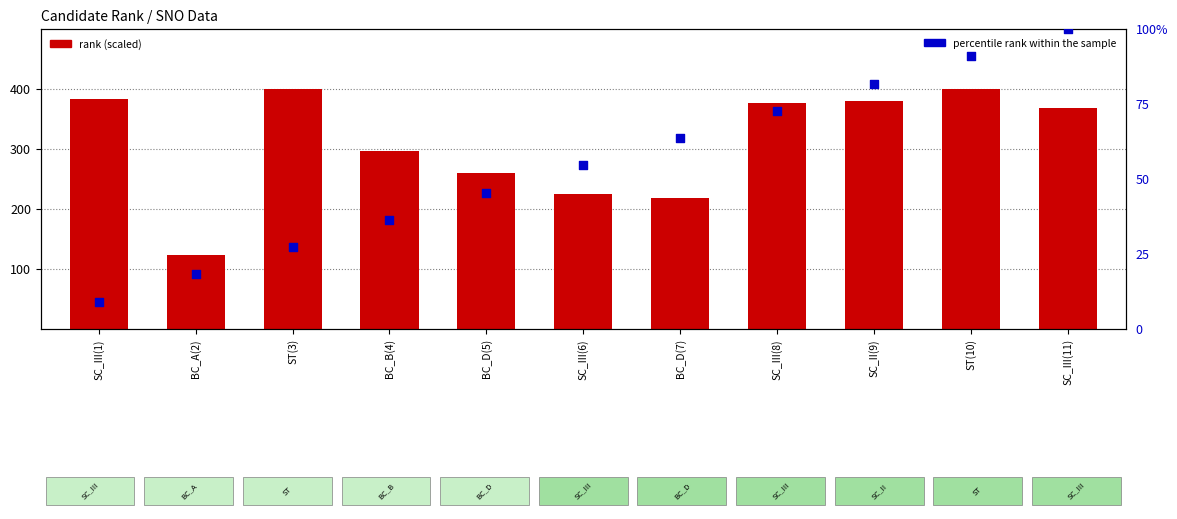

Which series has the widest spread of Y values?

rank (scaled)